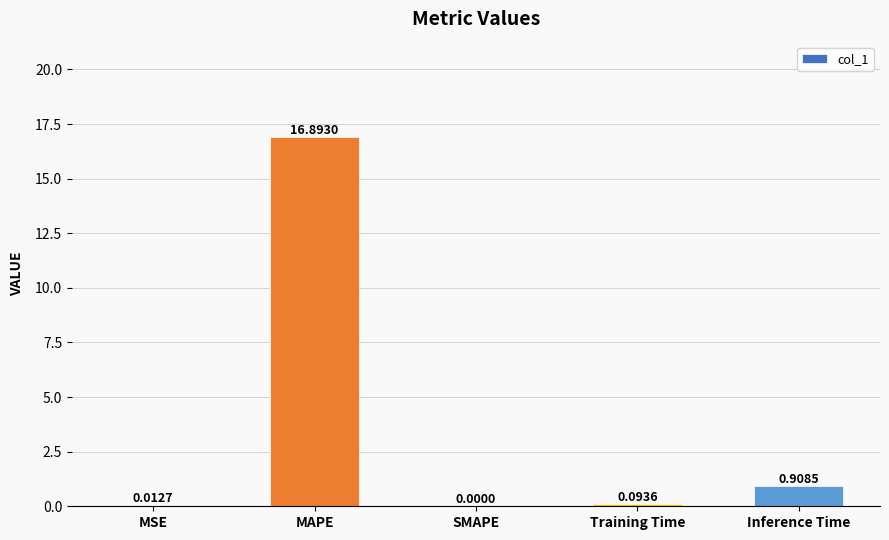

At which label is the value closest to 8?

Inference Time